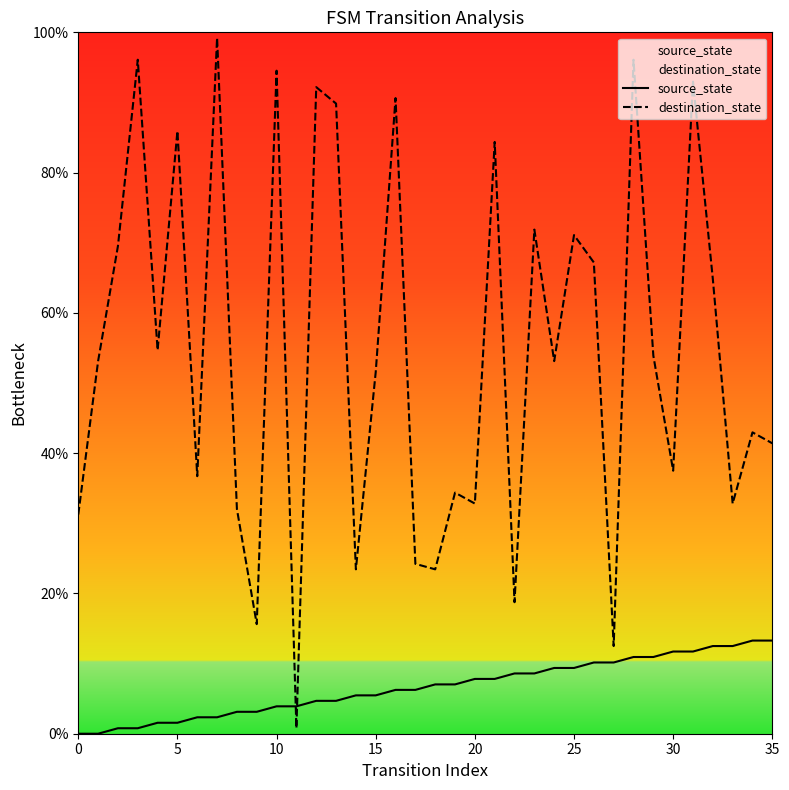

What is the label of the 30th point from the left?

29